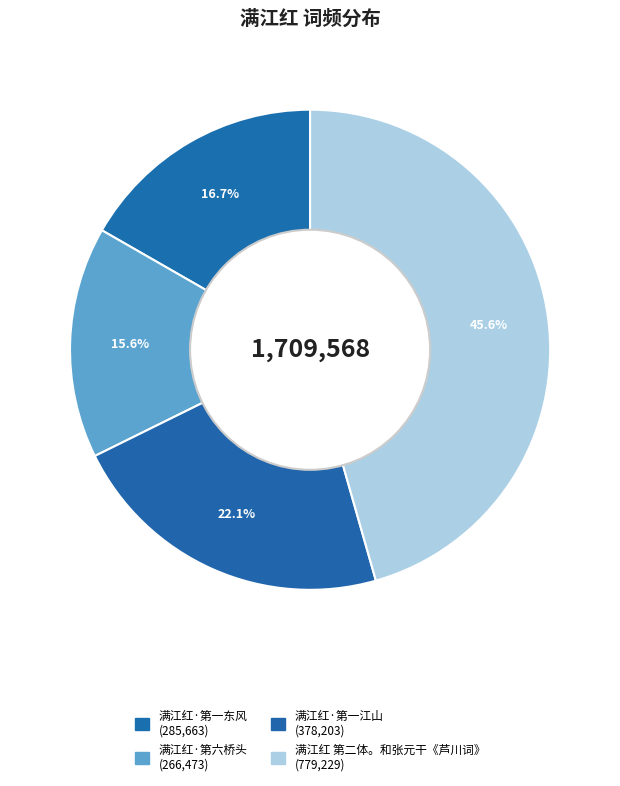

Which slice is the largest?

满江红 第二体。和张元干《芦川词》